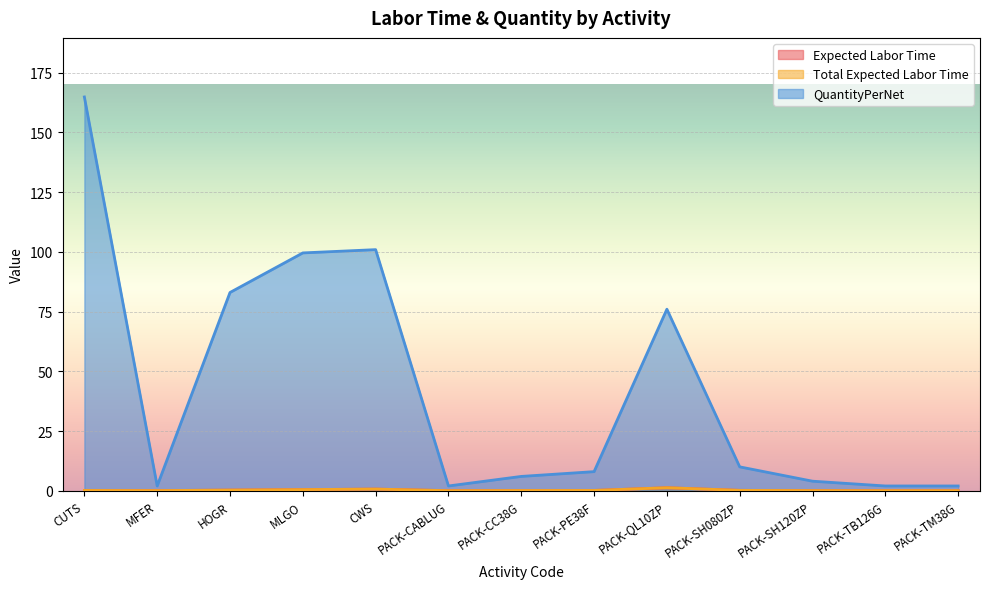

Is the value of Total Expected Labor Time at PACK-TM38G greater than the value of Expected Labor Time at CUTS?

No